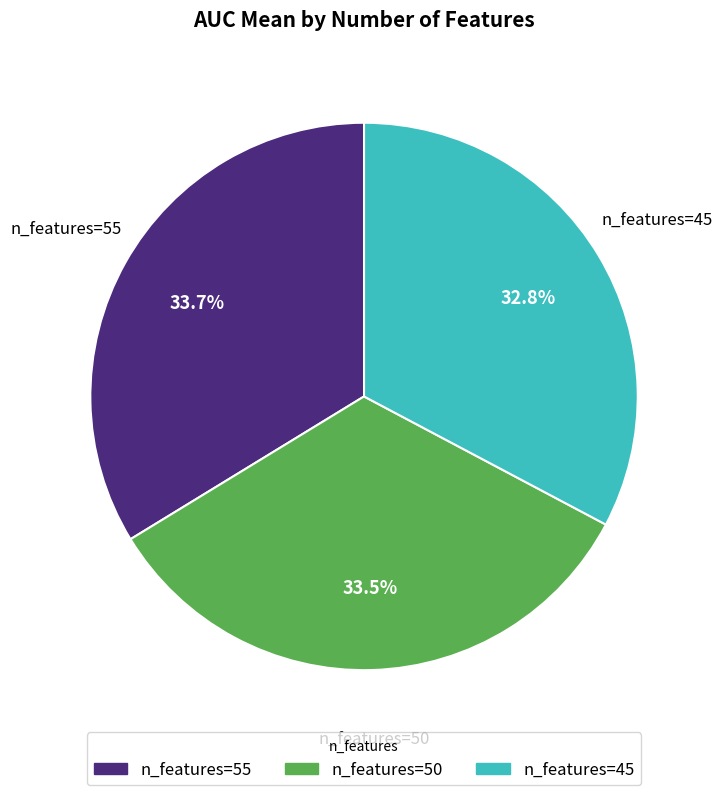

Is there a majority slice in this chart?

No